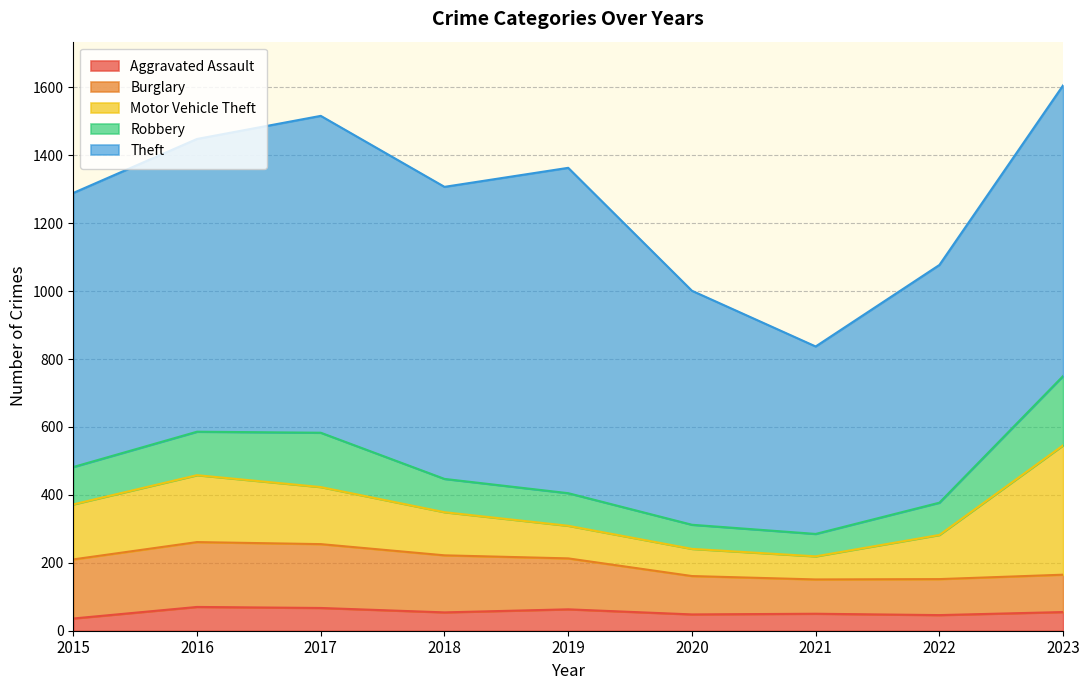

Where does the Theft series first go above 856?

2016